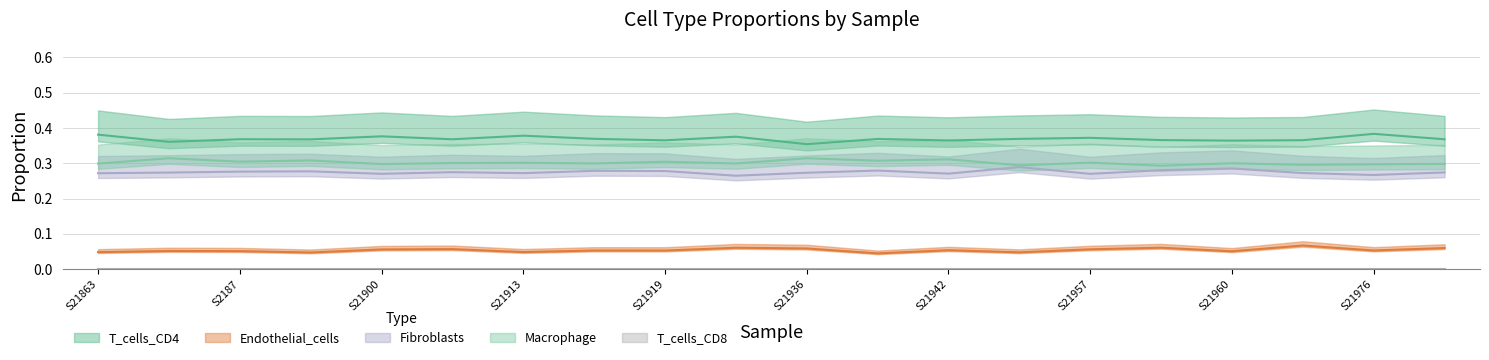

True or false: Endothelial_cells and T_cells_.CD4.. intersect in this chart.

False